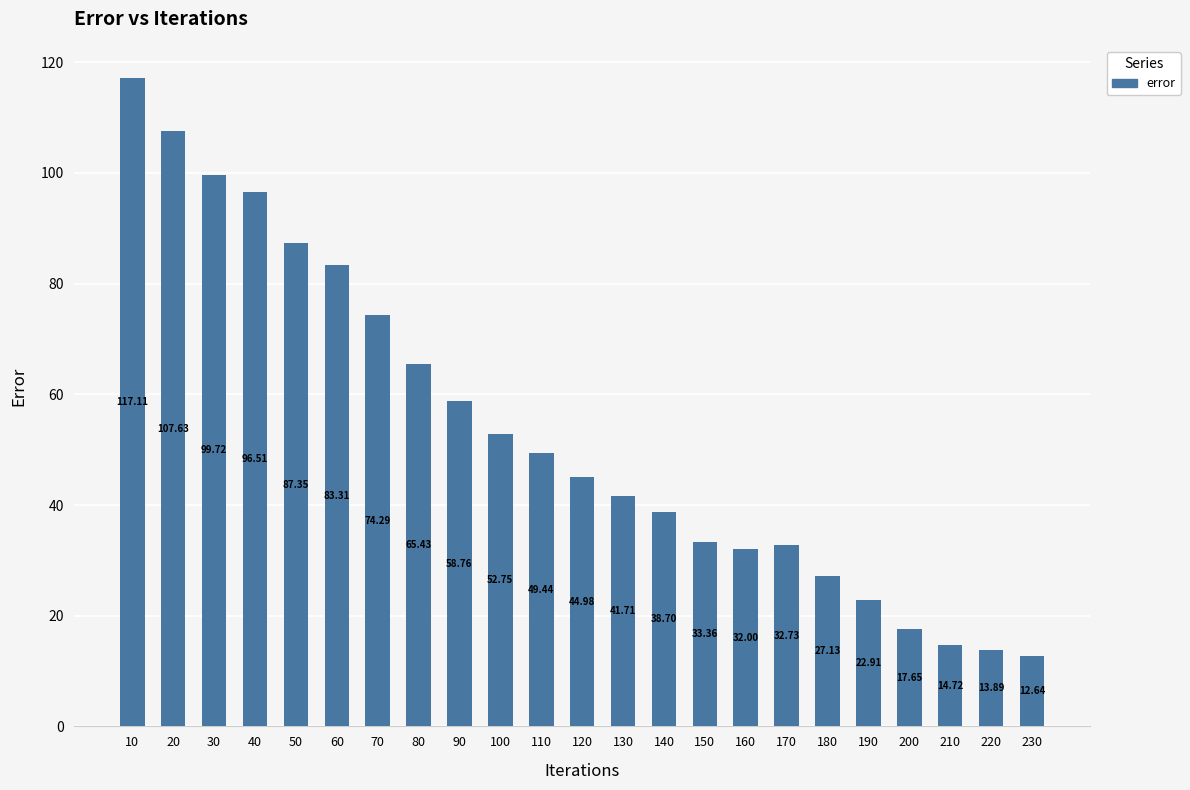

Rank the categories by value from highest to lowest.

10, 20, 30, 40, 50, 60, 70, 80, 90, 100, 110, 120, 130, 140, 150, 170, 160, 180, 190, 200, 210, 220, 230